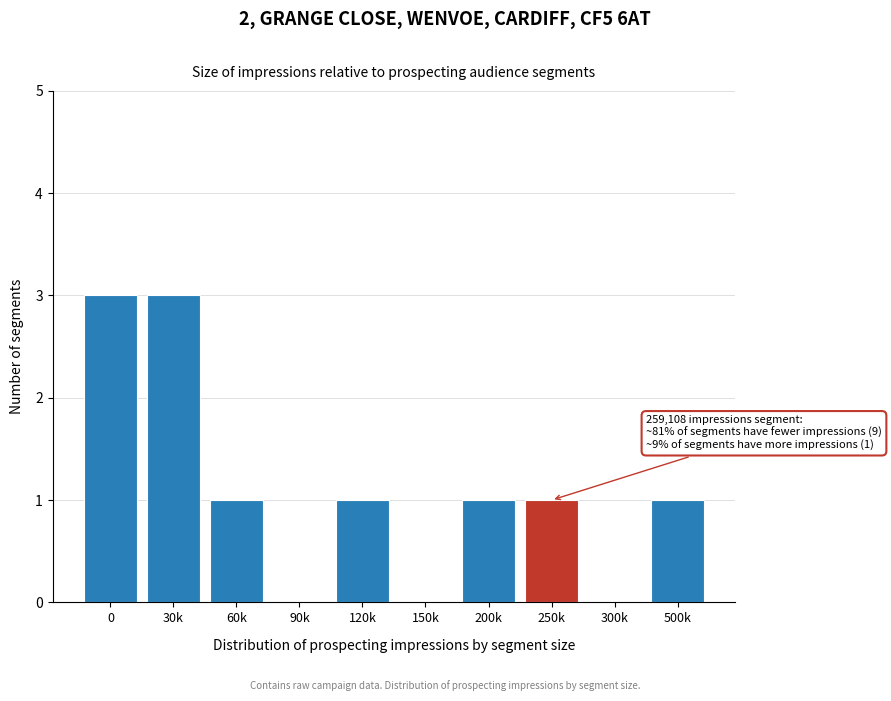

Reading left to right, list all the values displayed in this chart.

0=3	30k=3	60k=1	90k=0	120k=1	150k=0	200k=1	250k=1	300k=0	500k=1